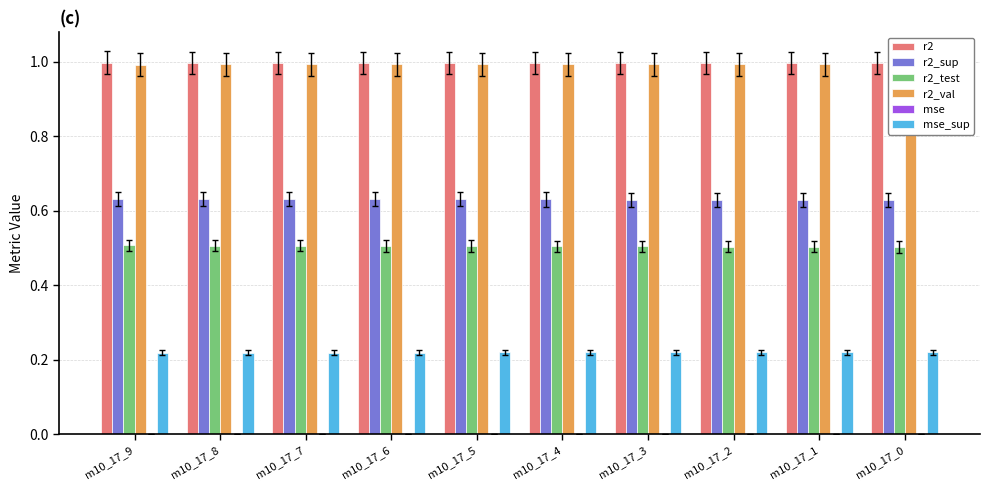

What is the difference between the highest and lowest values at m10_17_0?

1.0